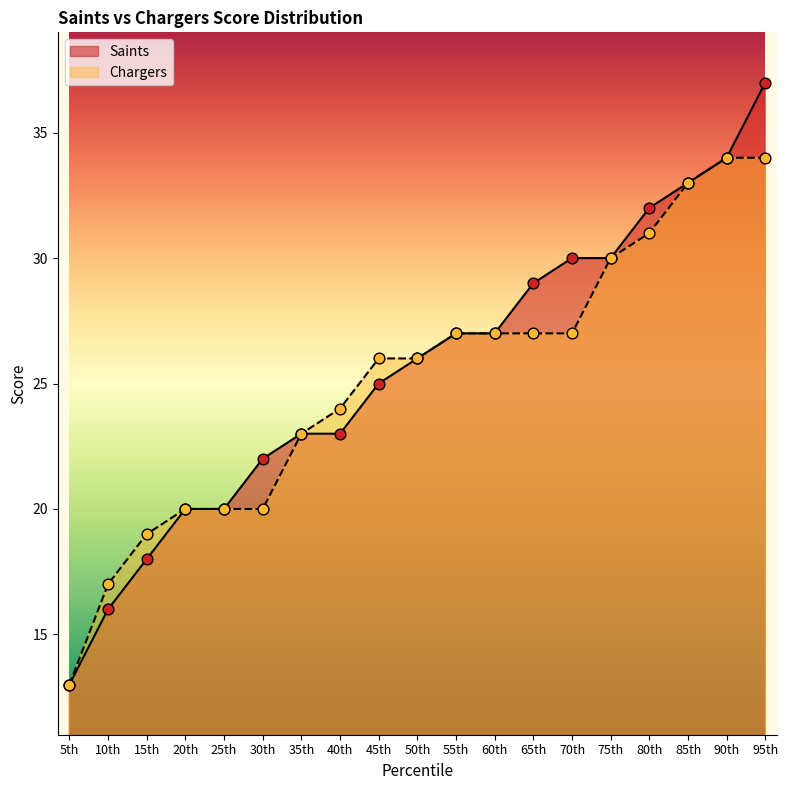

What is the total value across all series at 85th?

66